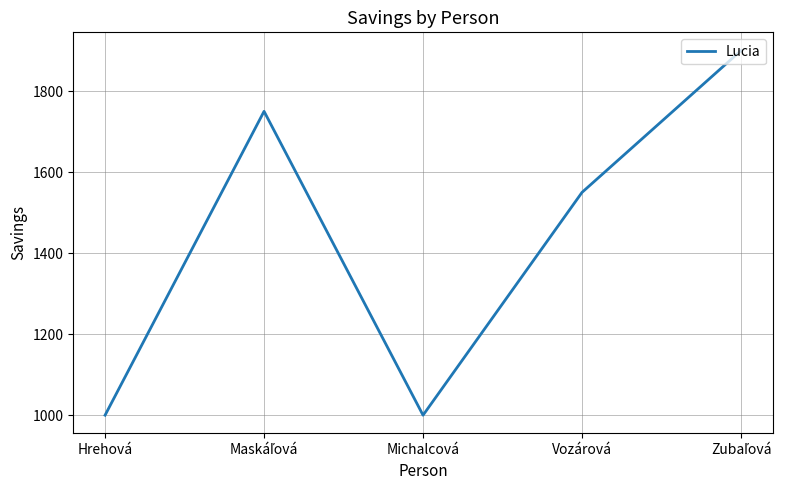

Does the chart display data point markers on the line(s)?

No